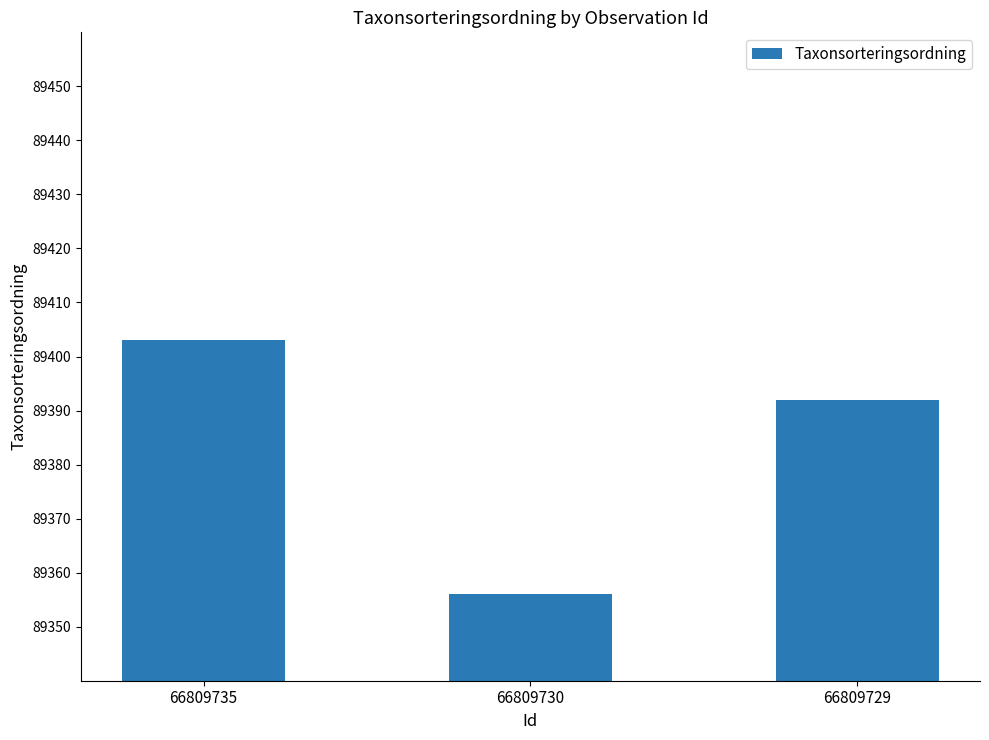

List the labels in order of value, smallest first.

66809730, 66809729, 66809735